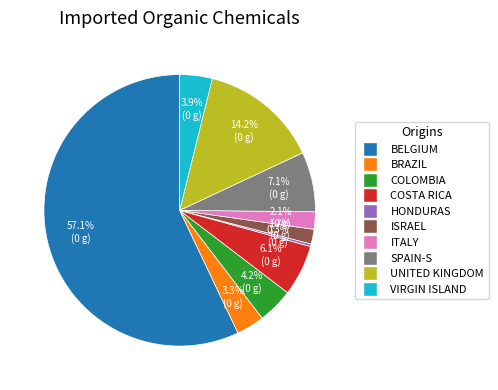

How many segments does this pie chart have?

10